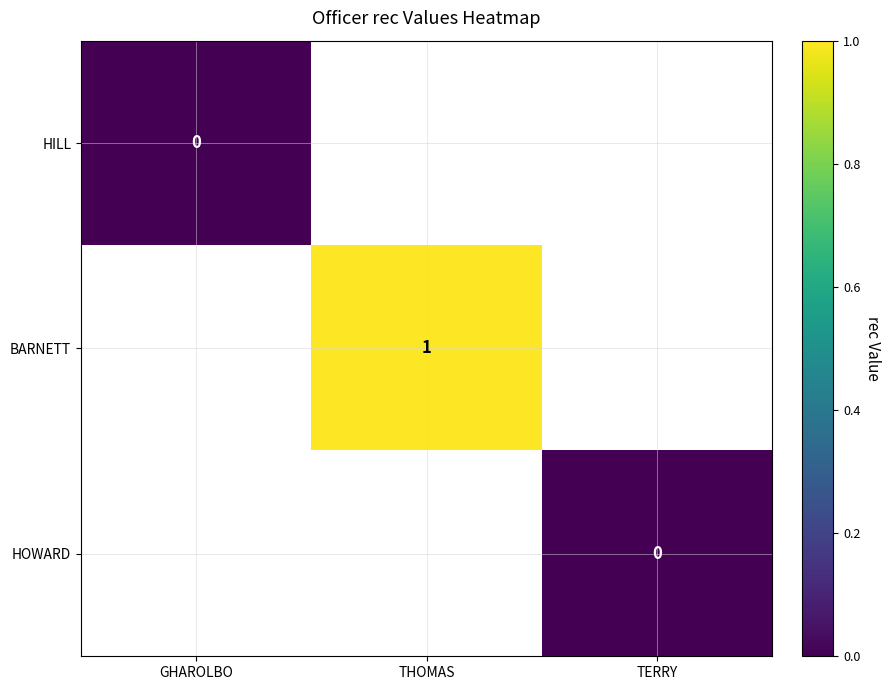

Is it true that BARNETT equals 1 at THOMAS?

True